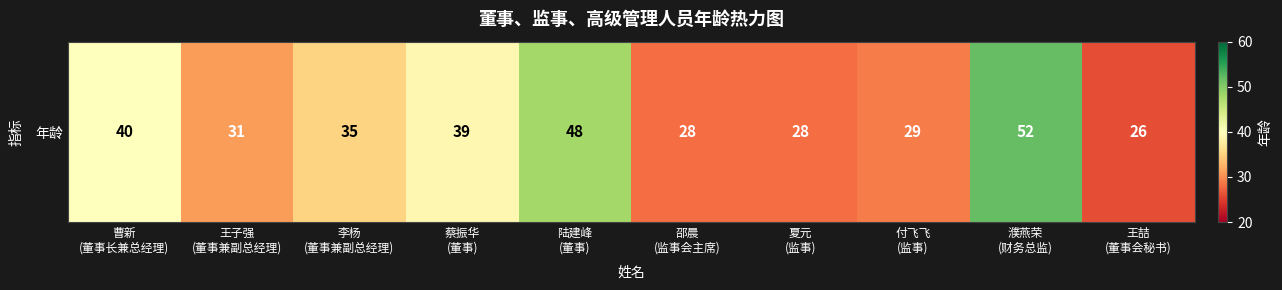

What is the sum of all values?

356